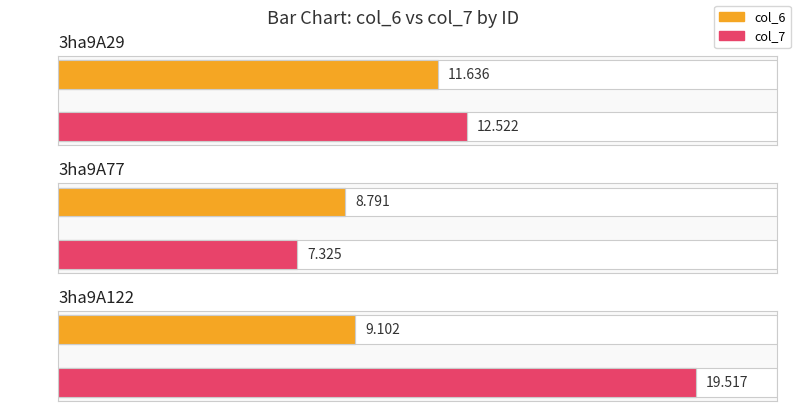

Between 3ha9A77 and 3ha9A122, which series saw the biggest shift?

col_7